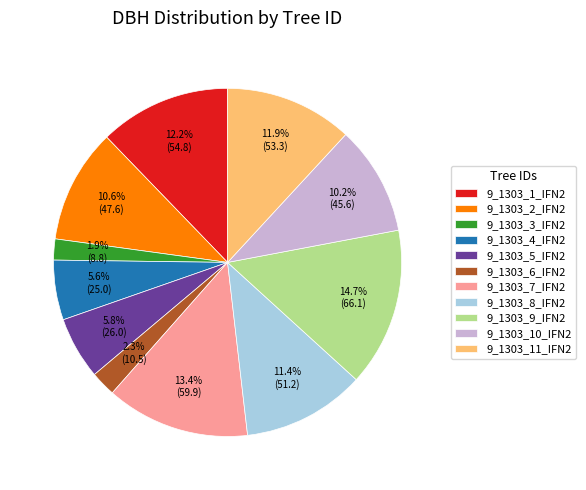

To the nearest percent, what is the average slice percentage?

9%